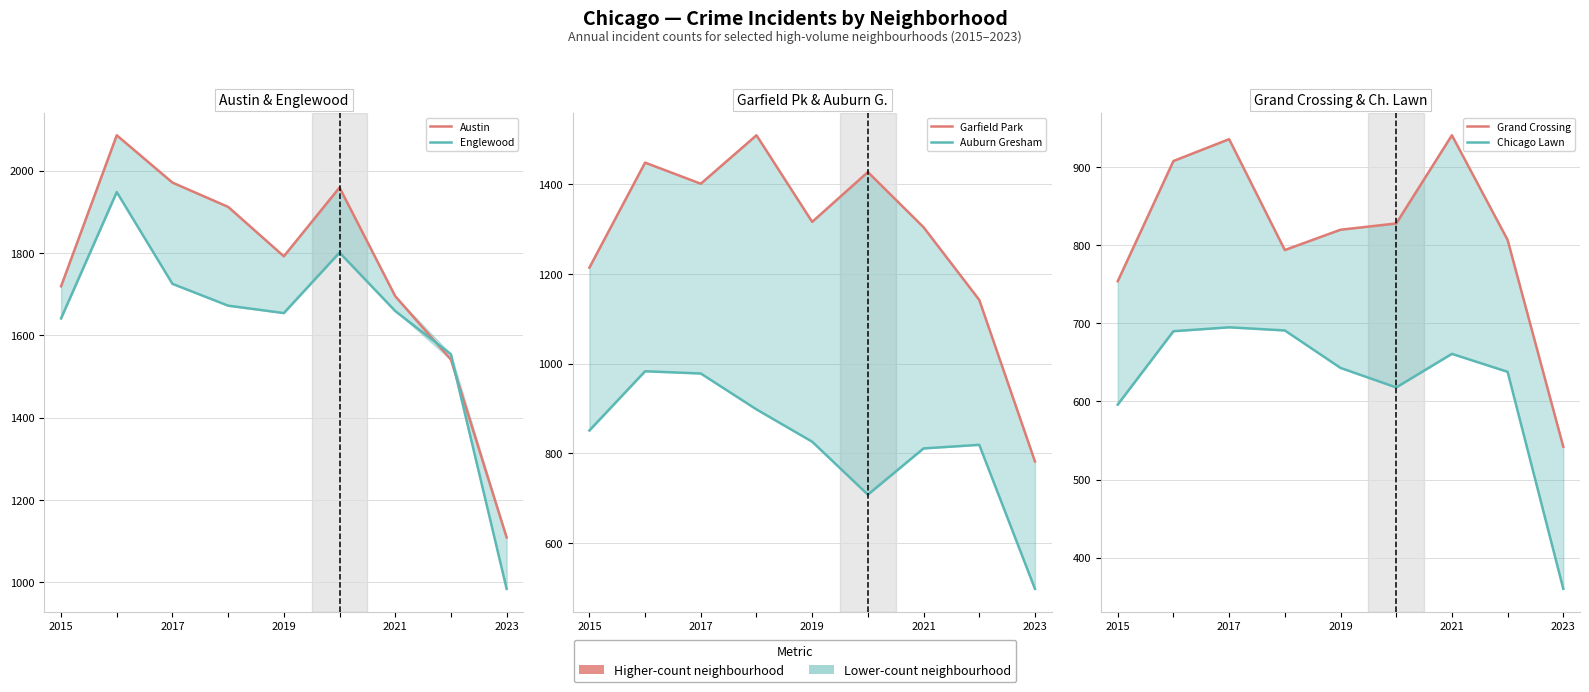

What is the average value of the Garfield Park series?

1283